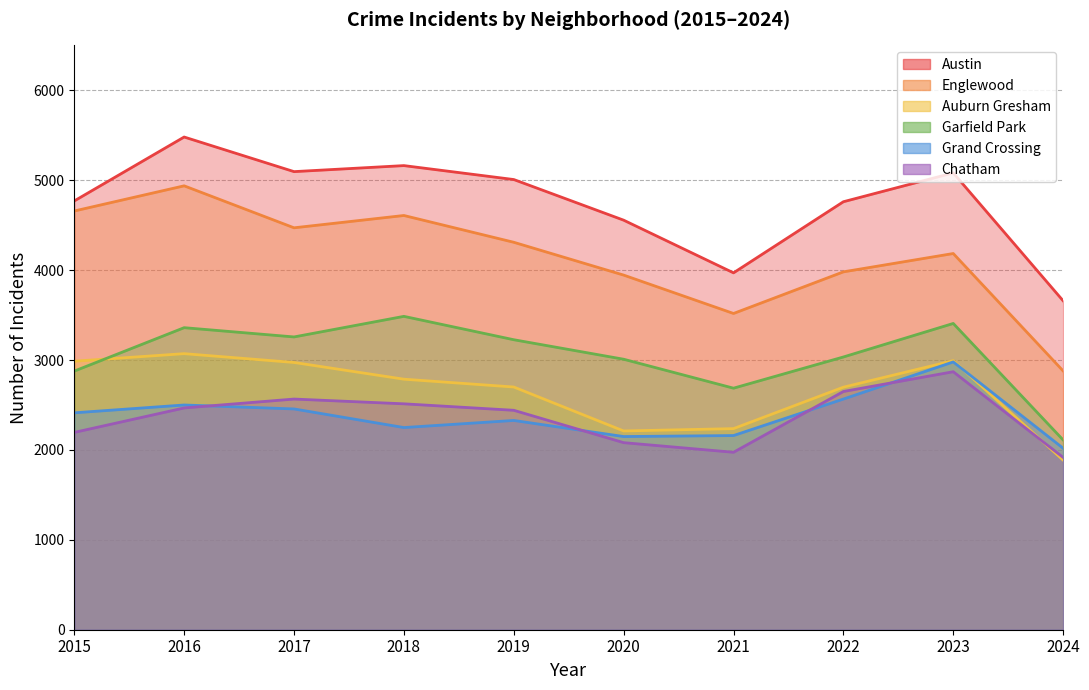

Reading right to left, transcribe all the data shown in this chart.

Austin: 3659	5082	4761	3970	4556	5008	5163	5096	5481	4770
Englewood: 2879	4185	3981	3518	3945	4310	4608	4471	4938	4658
Auburn Gresham: 1887	2993	2698	2237	2211	2700	2787	2973	3071	2987
Garfield Park: 2111	3407	3034	2687	3009	3226	3486	3257	3360	2877
Grand Crossing: 2019	2979	2566	2160	2149	2328	2249	2456	2500	2413
Chatham: 1917	2870	2650	1974	2081	2441	2513	2566	2467	2195